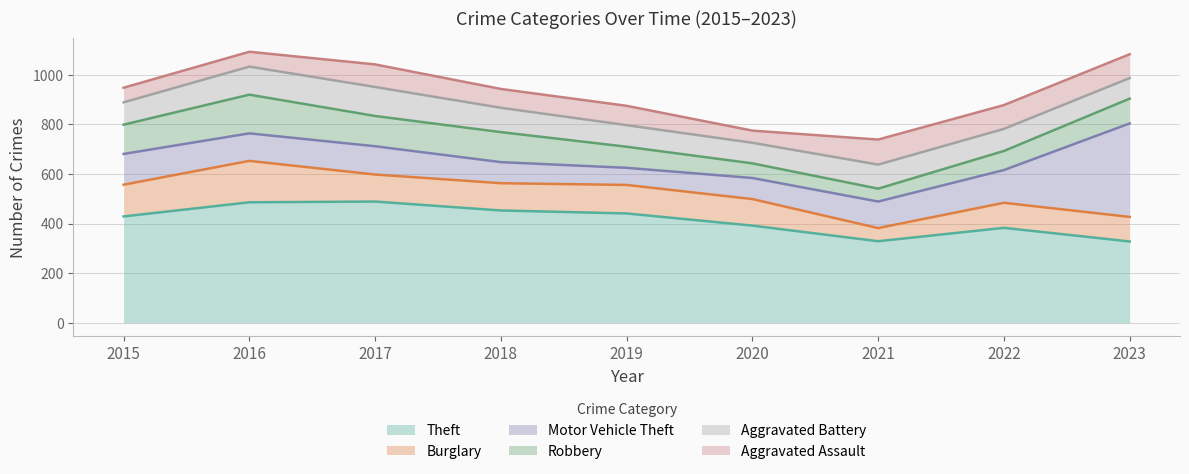

Reading left to right, what are all the values shown in this chart?

Theft: 2015=429	2016=486	2017=489	2018=453	2019=441	2020=392	2021=329	2022=383	2023=328
Burglary: 2015=128	2016=167	2017=109	2018=110	2019=115	2020=107	2021=53	2022=101	2023=99
Motor Vehicle Theft: 2015=124	2016=111	2017=114	2018=85	2019=69	2020=85	2021=107	2022=132	2023=377
Robbery: 2015=118	2016=156	2017=122	2018=121	2019=85	2020=59	2021=52	2022=77	2023=100
Aggravated Battery: 2015=90	2016=113	2017=117	2018=98	2019=87	2020=83	2021=97	2022=89	2023=83
Aggravated Assault: 2015=59	2016=60	2017=91	2018=76	2019=78	2020=49	2021=101	2022=96	2023=96